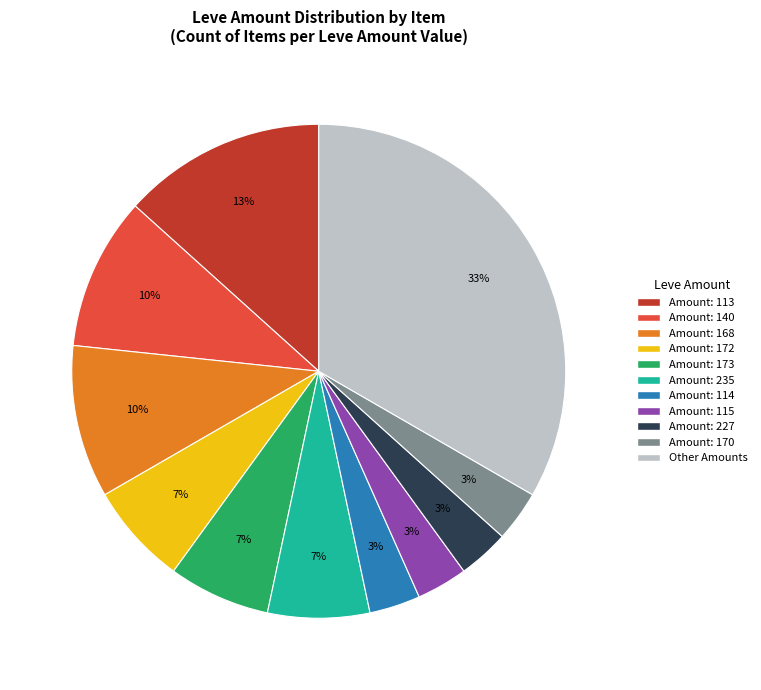

Is there a majority slice in this chart?

No